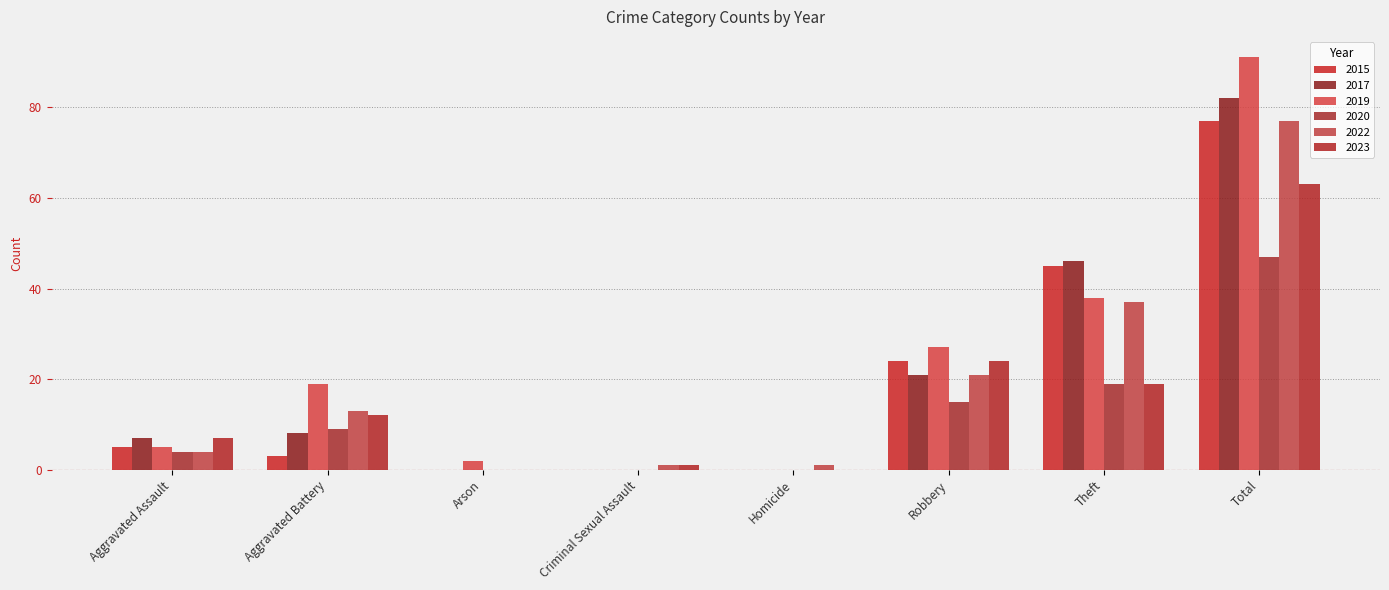

What position from the left is Aggravated Battery?

2